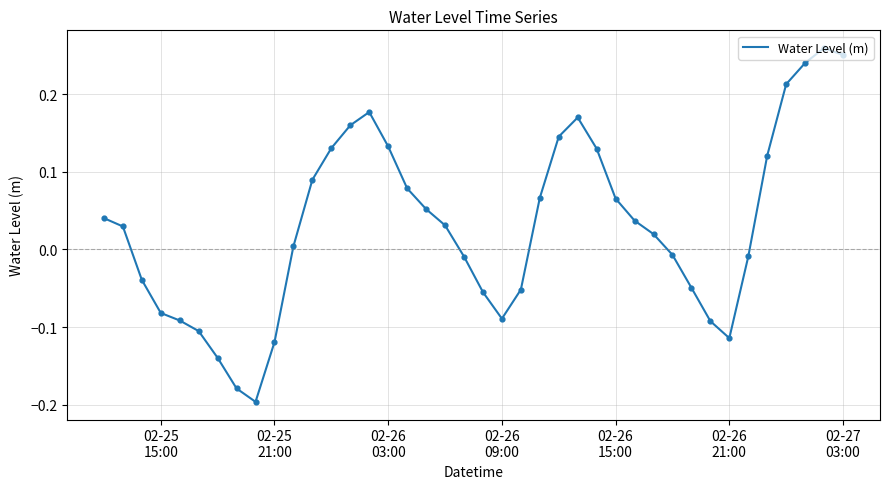

Is this an area chart (filled region under the line)?

No